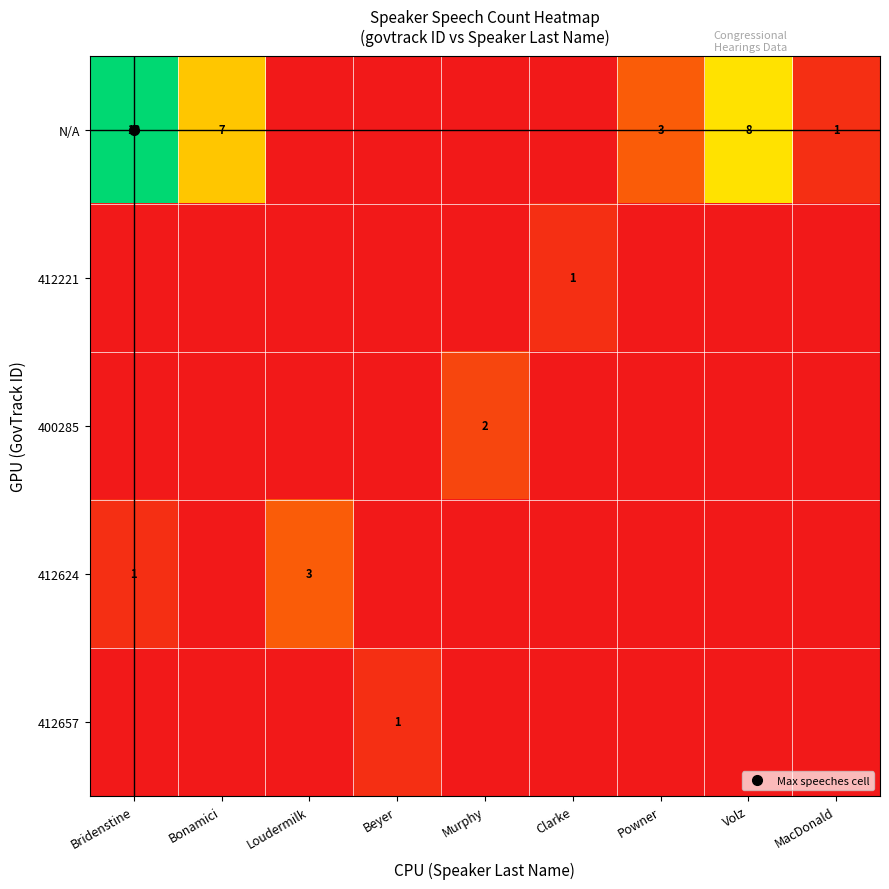

True or false: 412221 has a value of 0 at Bonamici.

False